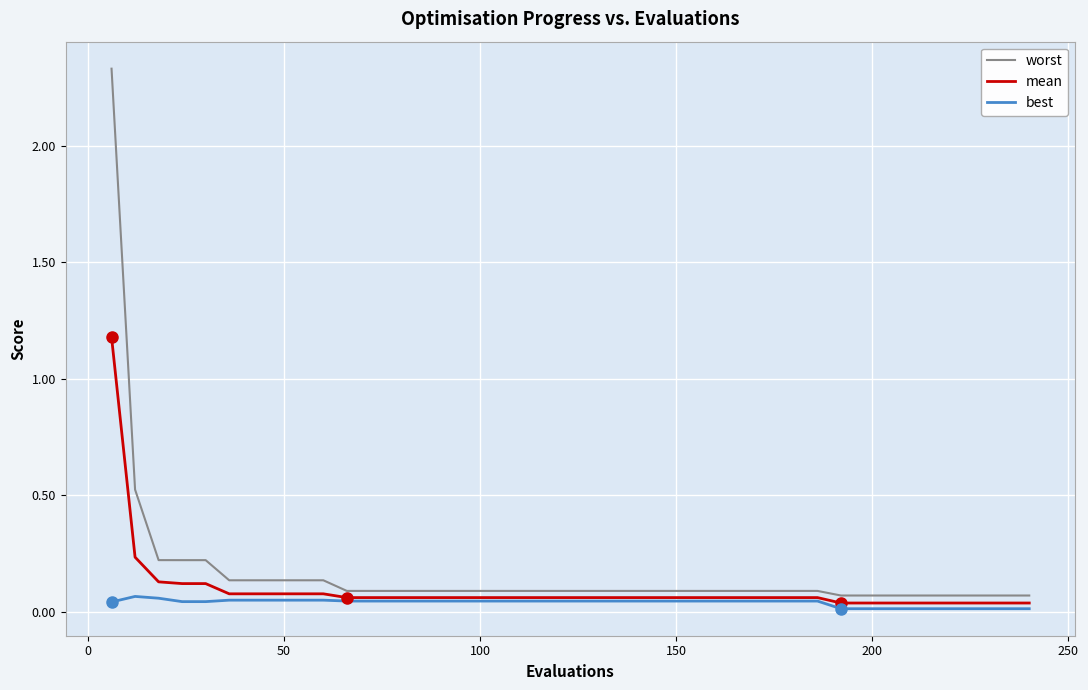

True or false: mean and worst cross at least once.

False